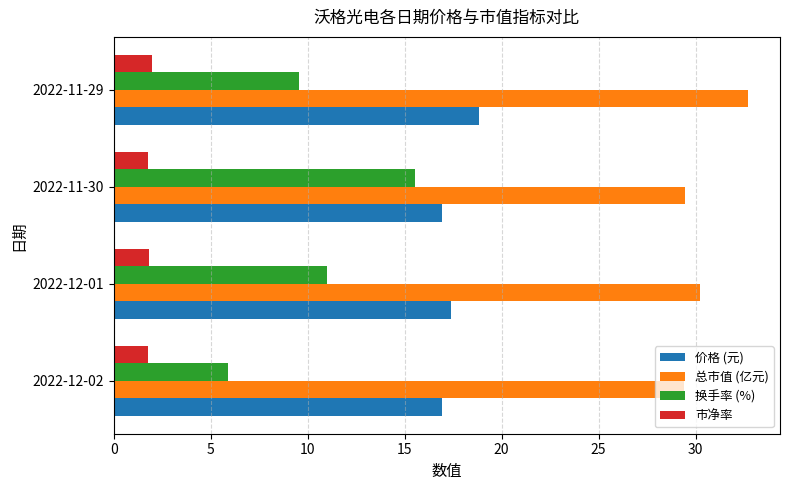

Count the 价格 (元) values in the range 16 to 18.

3